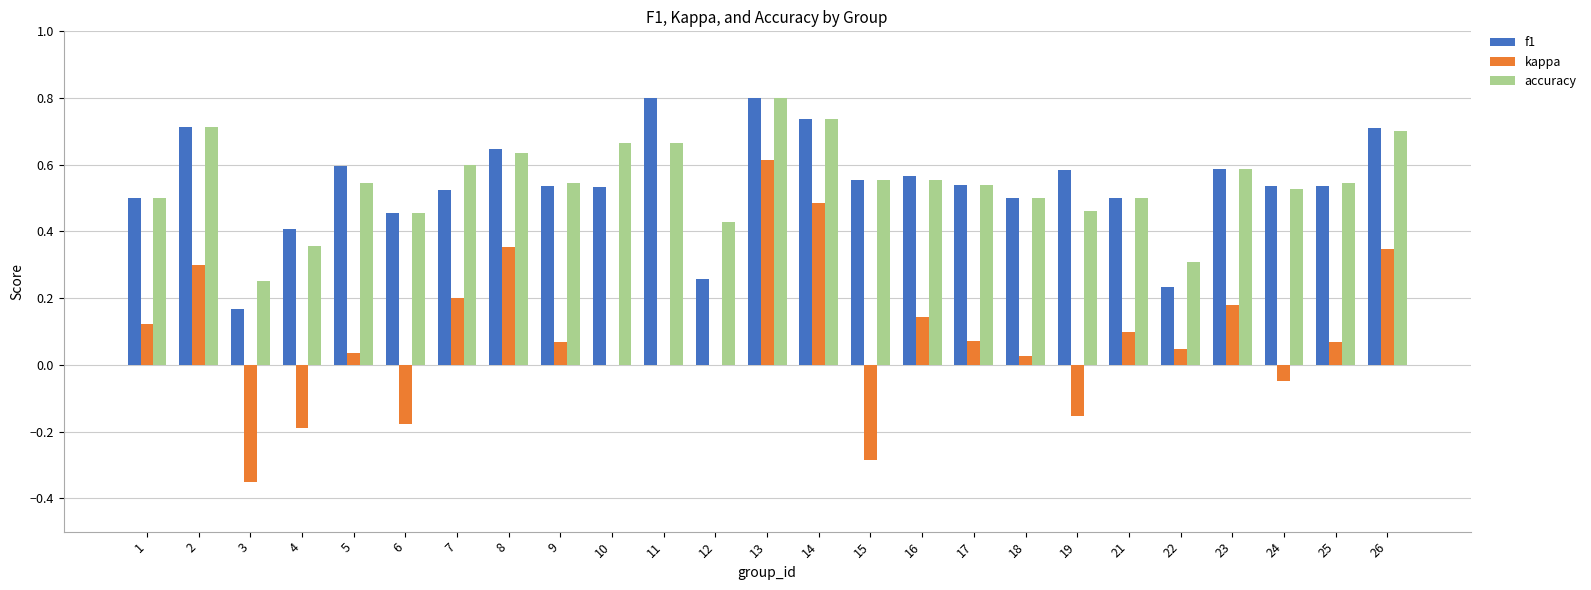

Which series has the largest range (max minus min)?

kappa